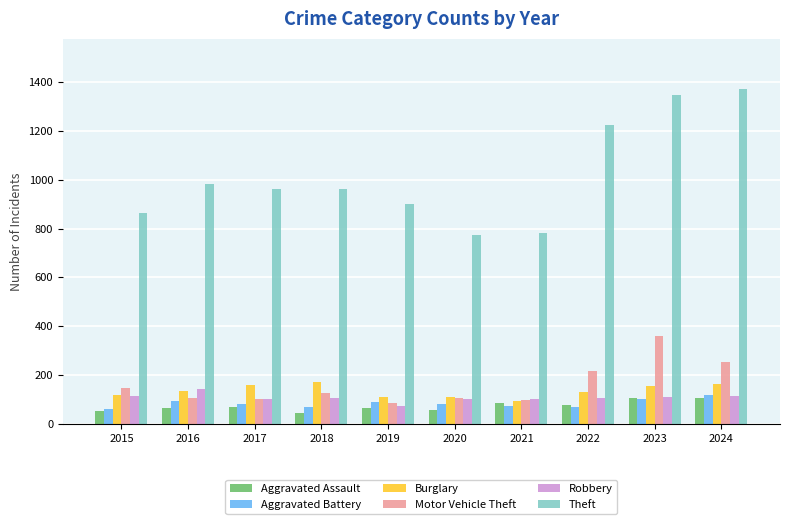

What is the value of the Burglary bar at the 7th from the left?

93